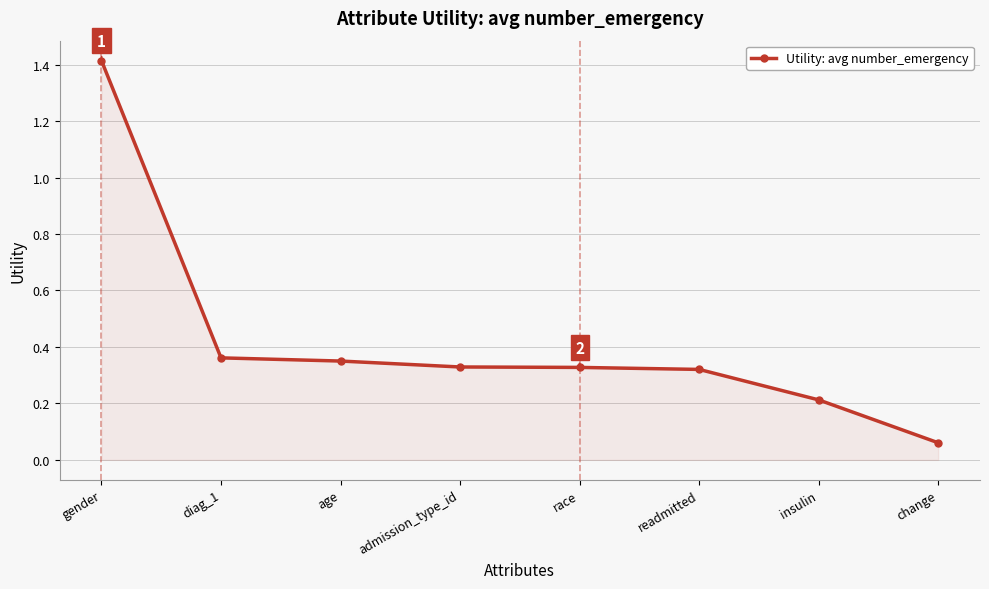

What position from the right is readmitted?

3